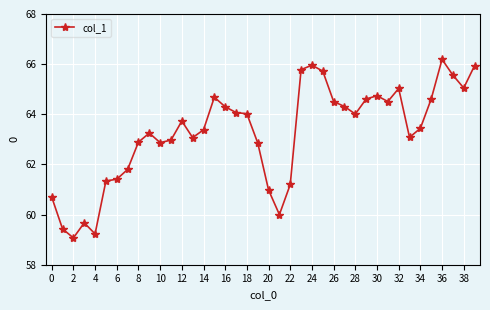

How many lines are shown in the chart?

1